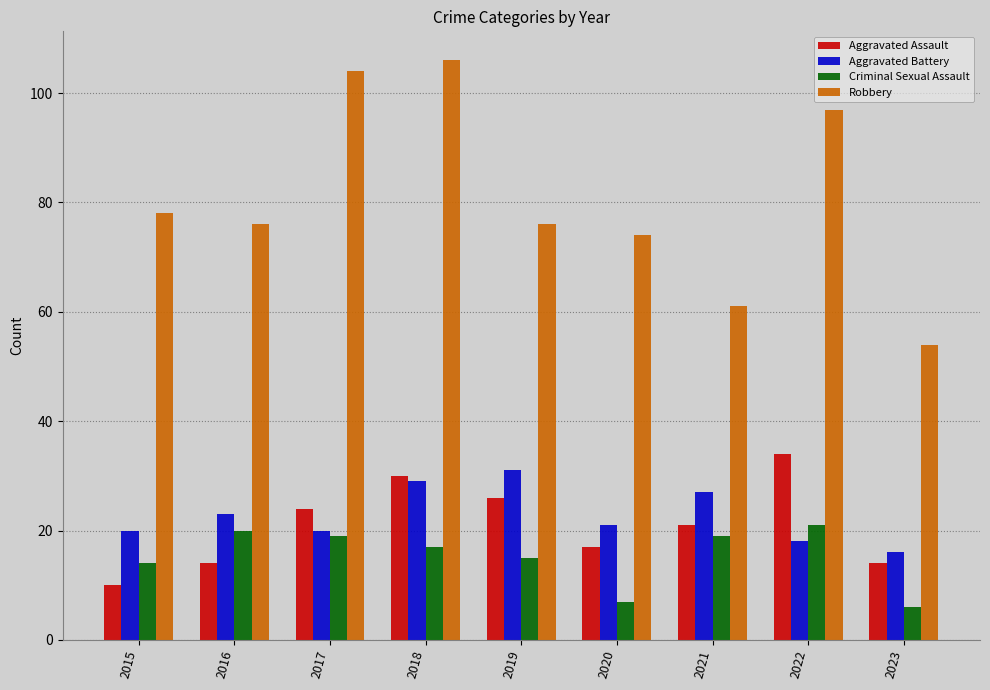

Reading right to left, extract all data points from this chart.

Aggravated Assault: 14	34	21	17	26	30	24	14	10
Aggravated Battery: 16	18	27	21	31	29	20	23	20
Criminal Sexual Assault: 6	21	19	7	15	17	19	20	14
Robbery: 54	97	61	74	76	106	104	76	78